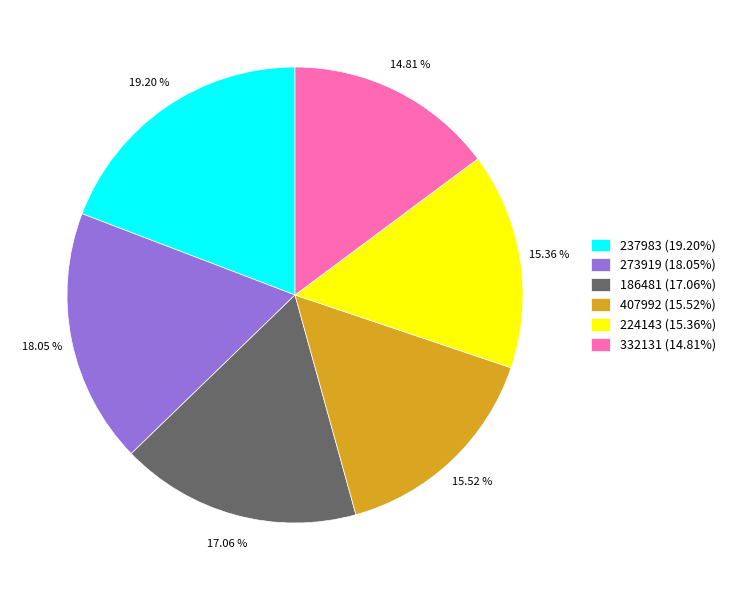

Is there a majority slice in this chart?

No